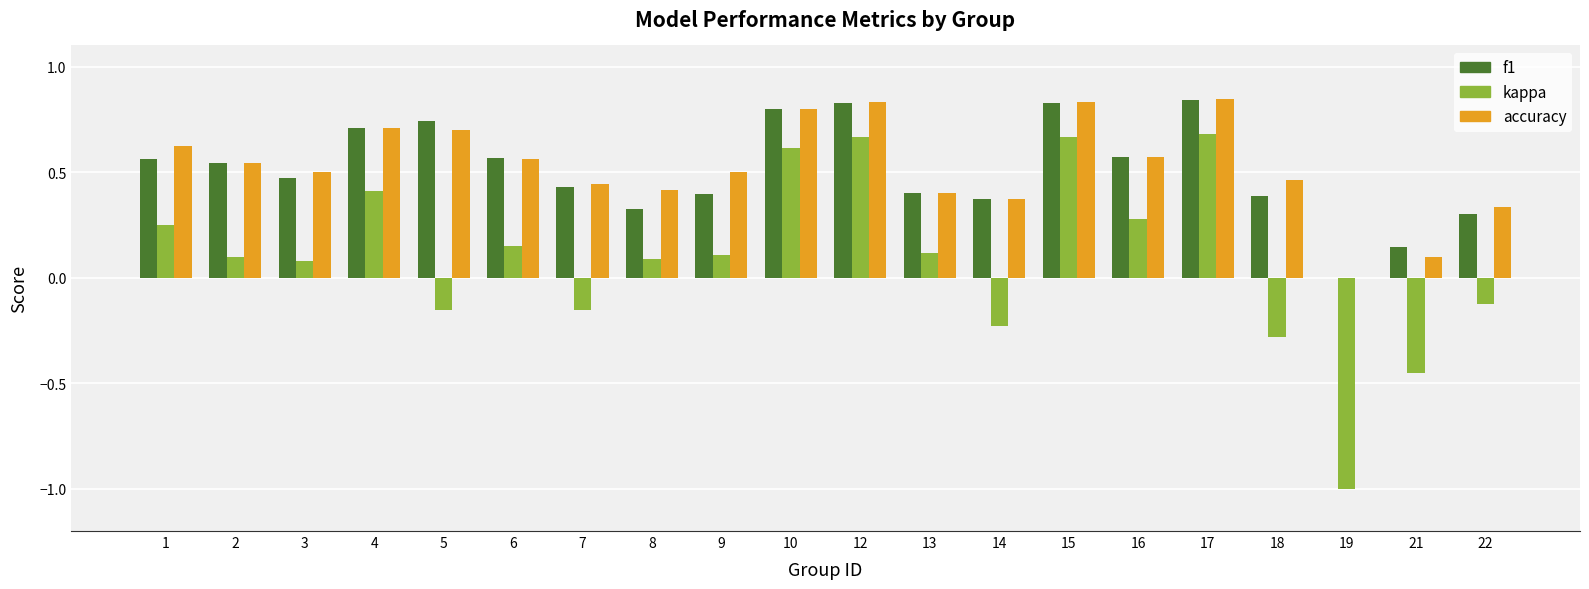

Which series changed the most between 6 and 22?

kappa